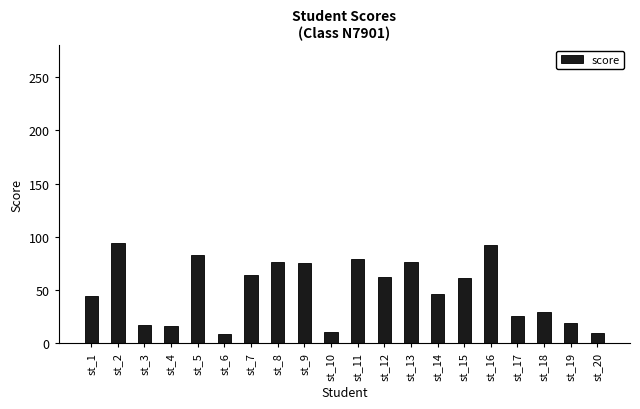

What is the difference between the values at st_8 and st_14?

30